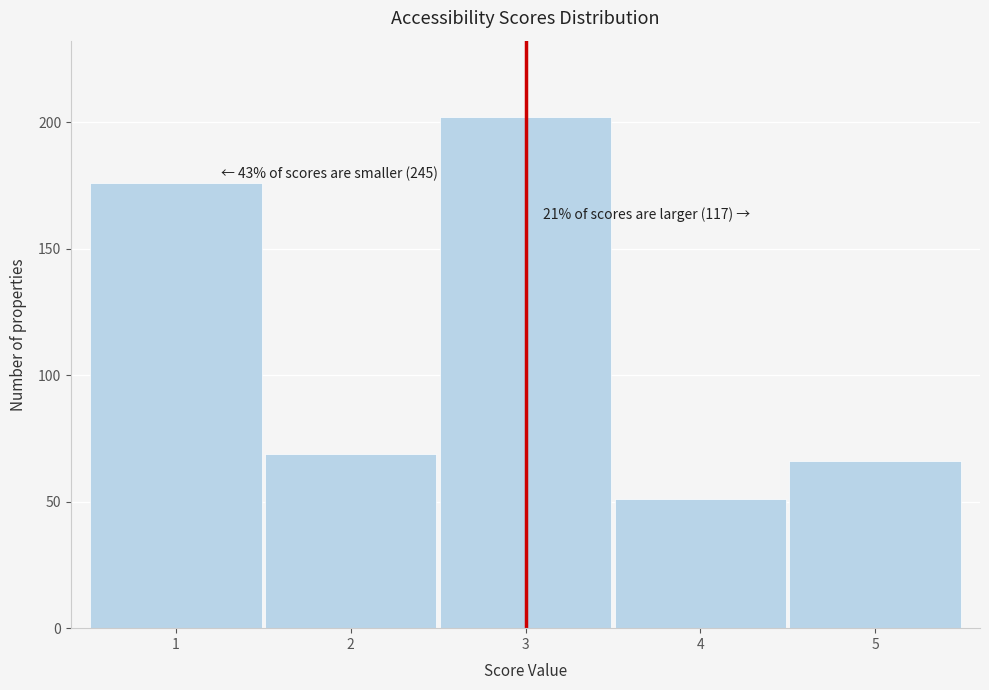

Which range on the x-axis has the tallest bar?

2.5 to 3.5